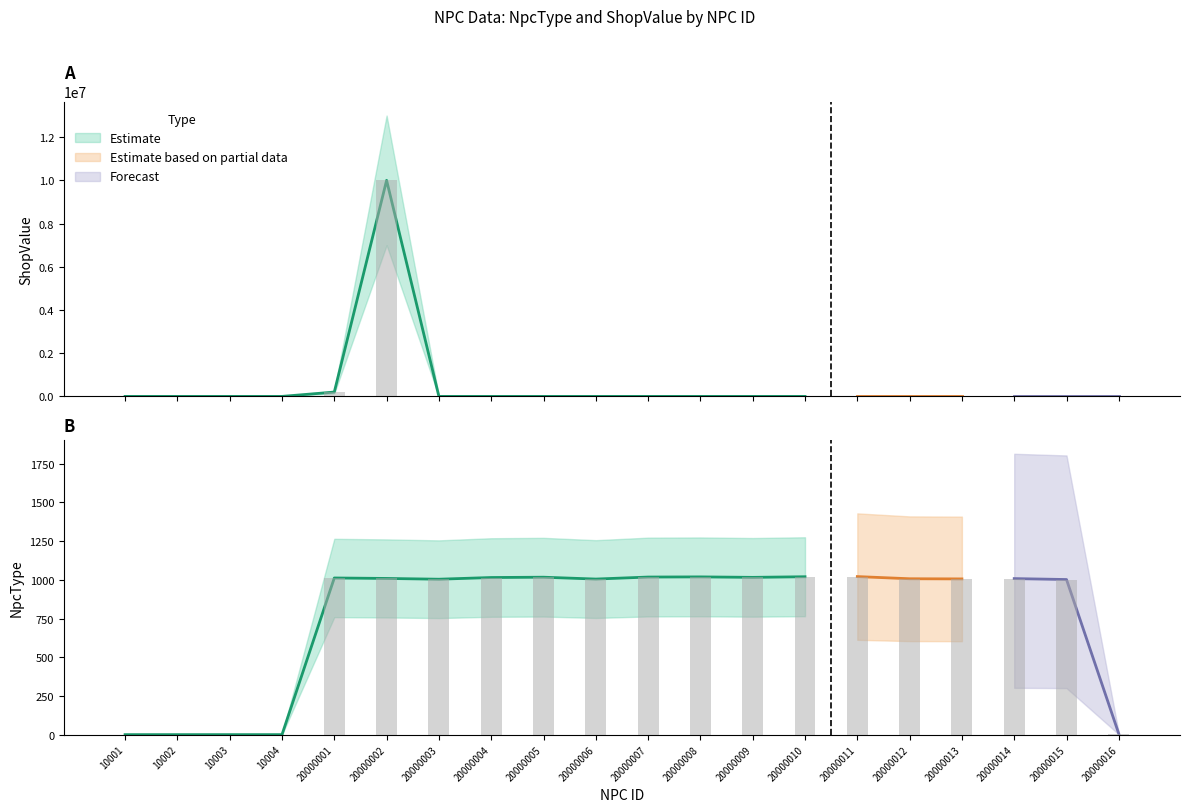

What is the sum of the ShopValue values at 20000012 and 20000010?

2